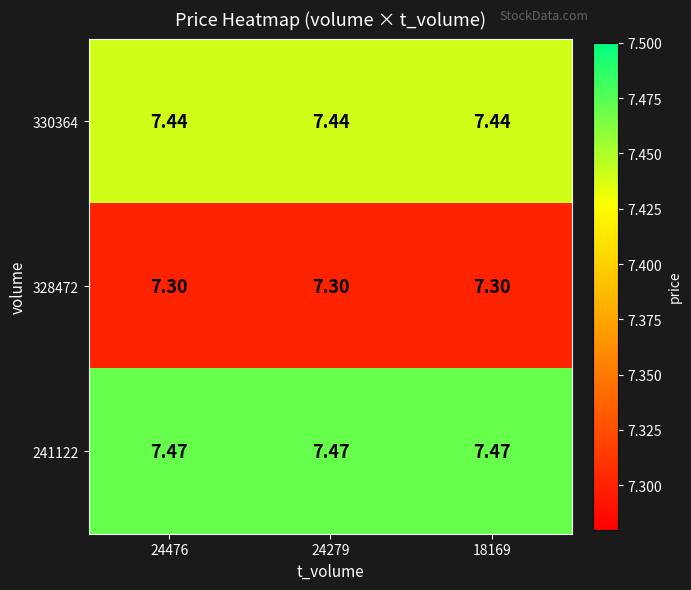

What is the total value across all series at 24476?

22.2